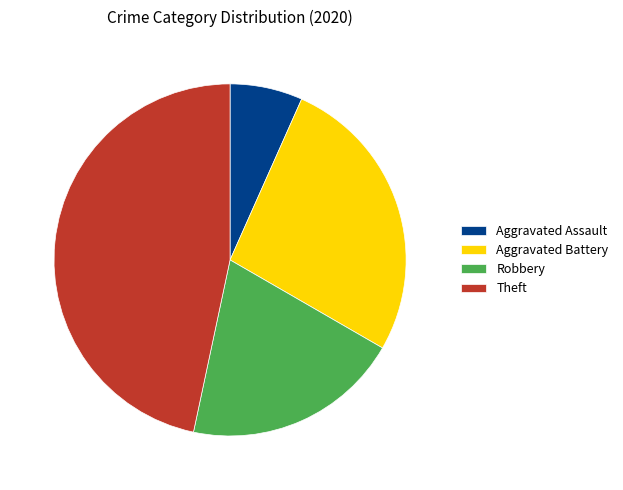

Combined, do Robbery and Aggravated Battery account for over 50%?

No